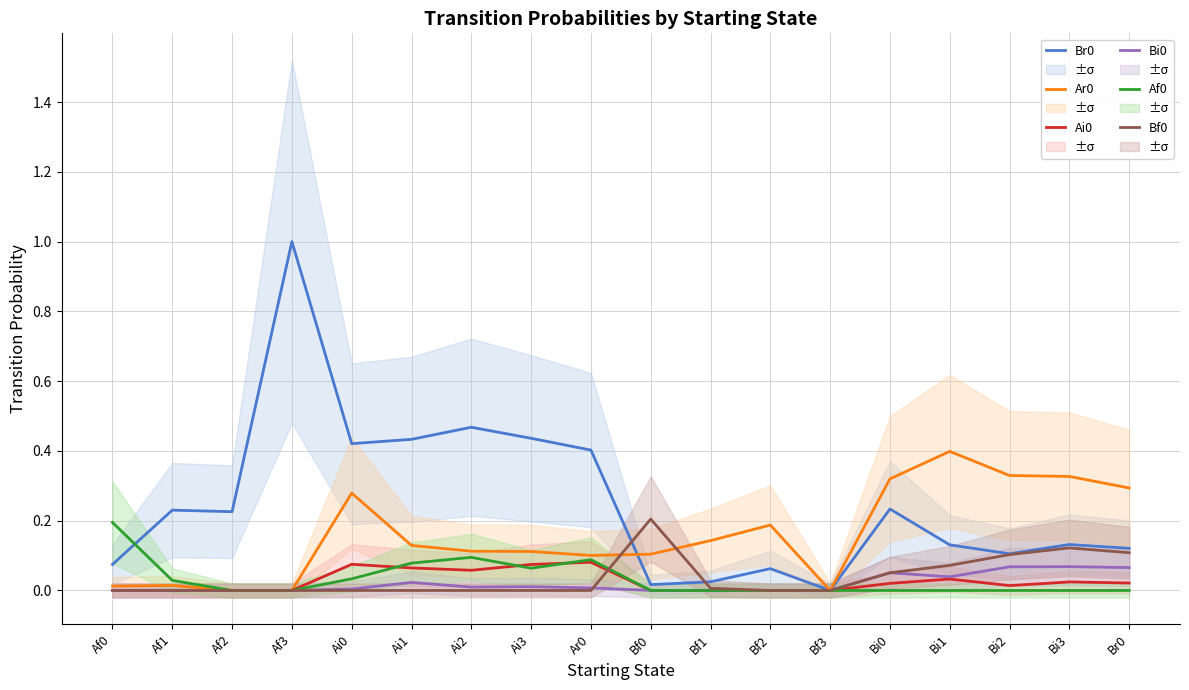

What is the label of the 2nd point from the left?

Af1